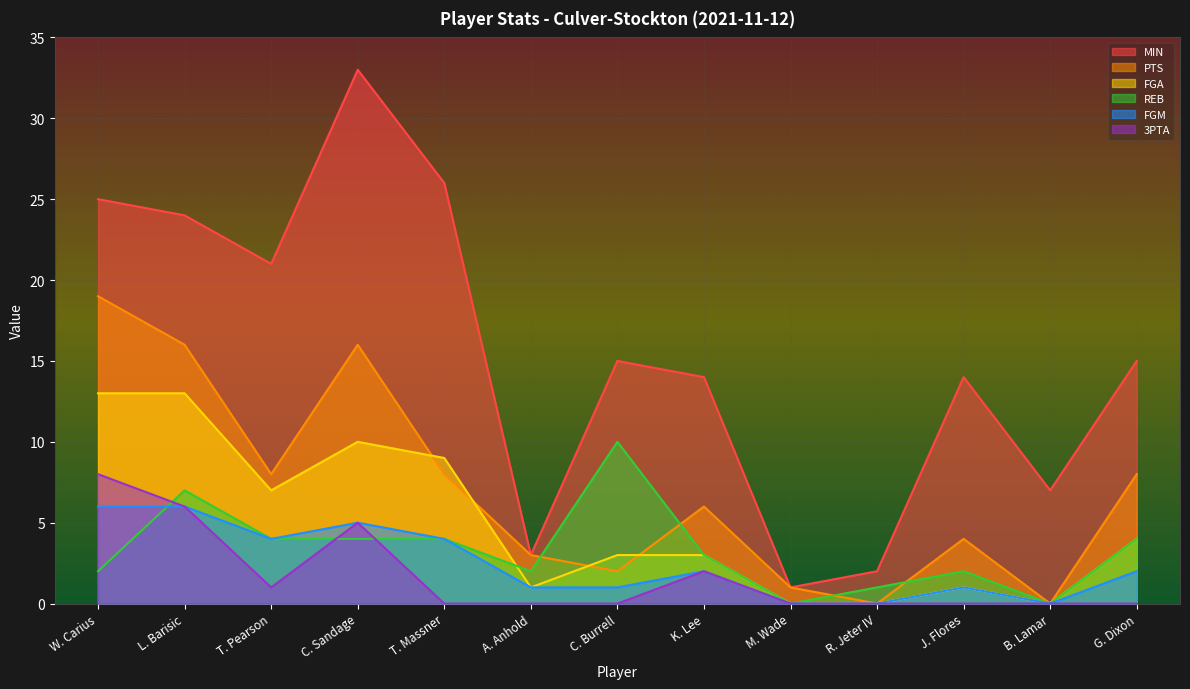

Reading left to right, extract all data points from this chart.

MIN: 25	24	21	33	26	3	15	14	1	2	14	7	15
PTS: 19	16	8	16	8	3	2	6	1	0	4	0	8
FGA: 13	13	7	10	9	1	3	3	0	0	1	0	4
REB: 2	7	4	4	4	2	10	3	0	1	2	0	4
FGM: 6	6	4	5	4	1	1	2	0	0	1	0	2
3PTA: 8	6	1	5	0	0	0	2	0	0	0	0	0